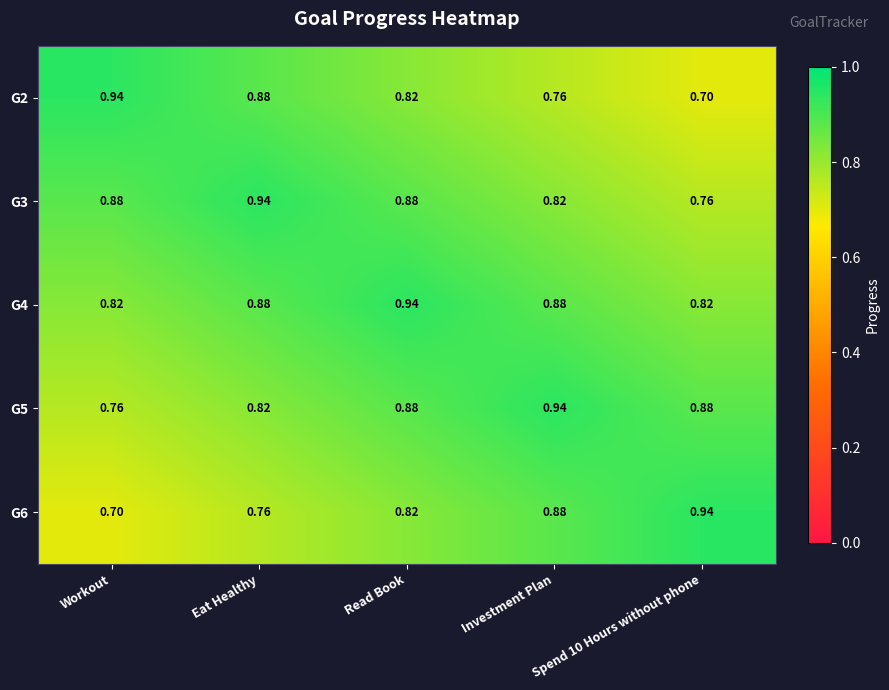

Which category has the lowest value in the G5 series?

Workout